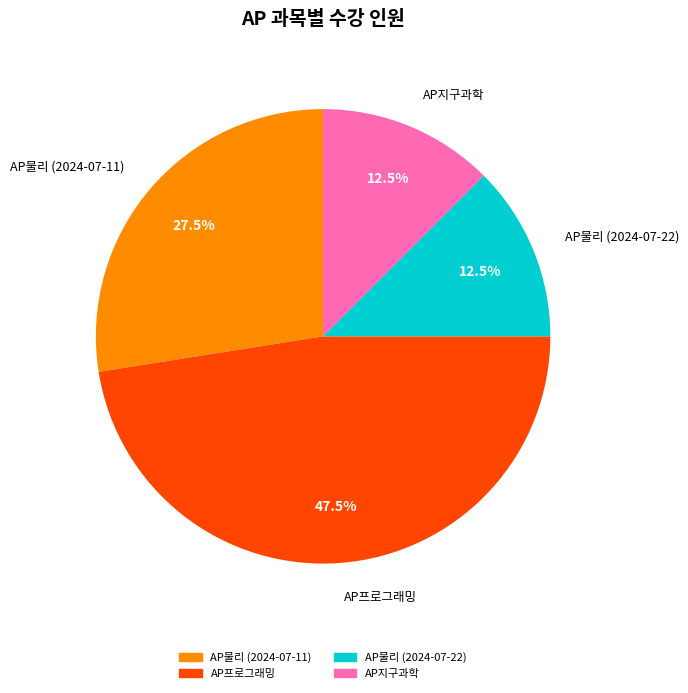

What percentage is NOT represented by AP물리 (2024-07-11)?

72.5%